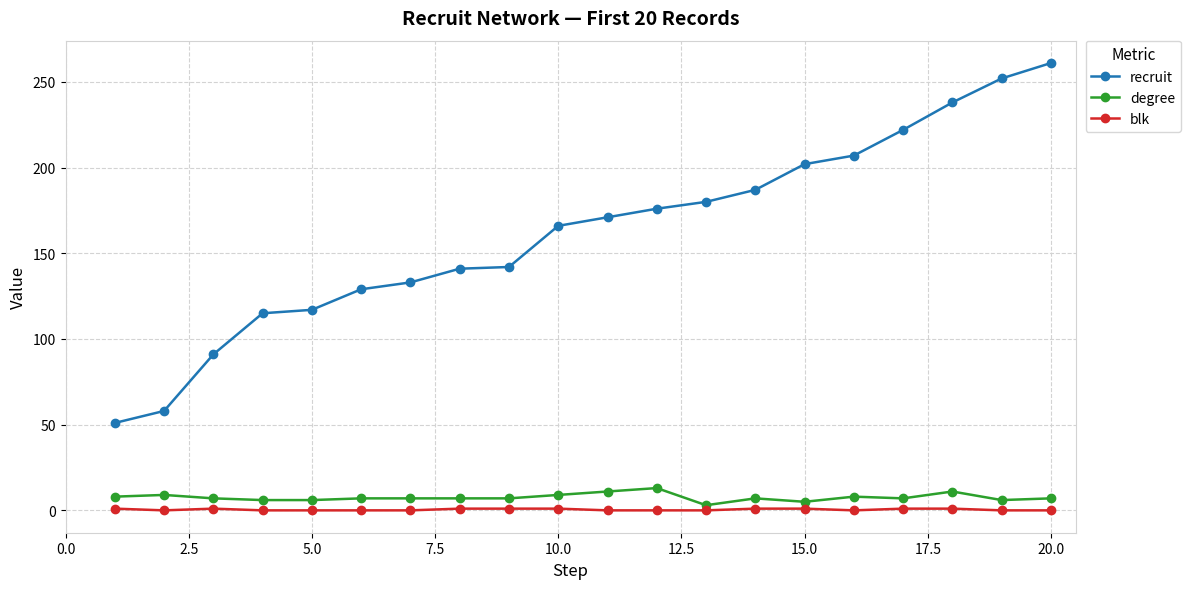

Does the chart have visible grid lines?

Yes